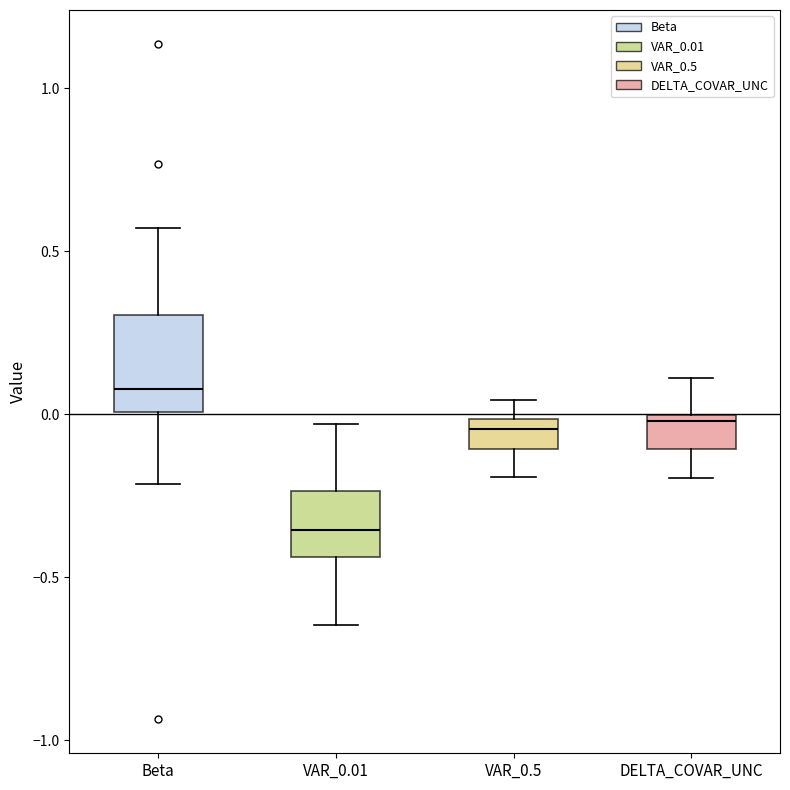

Reading left to right, read every box against the y-axis: the position of its median line, the range the box covers, and the ends of its whiskers. The values are not printed on the chart, so give them approximately, as read against the axis.

Beta: median 0.10, box 0.00 to 0.30, whiskers -0.20 to 0.55
VAR_0.01: median -0.35, box -0.45 to -0.25, whiskers -0.65 to -0.05
VAR_0.5: median -0.05, box -0.10 to 0.00, whiskers -0.20 to 0.05
DELTA_COVAR_UNC: median 0.00 (just below the box's upper edge), box -0.10 to 0.00, whiskers -0.20 to 0.10